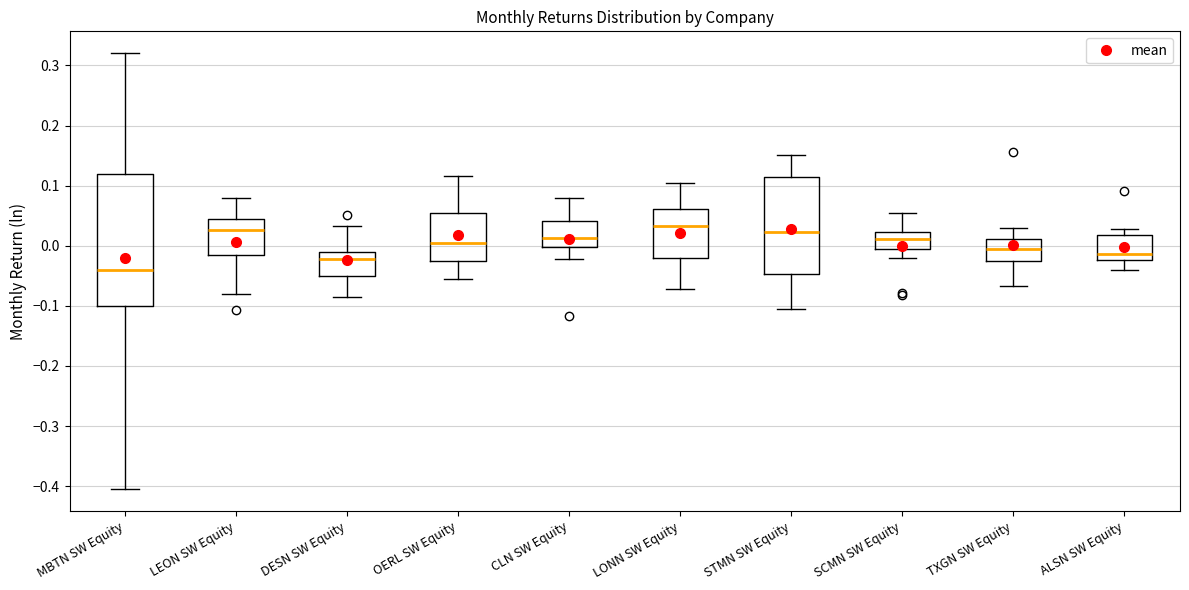

Which box is the tallest, from its lower edge to its upper edge?

MBTN SW Equity